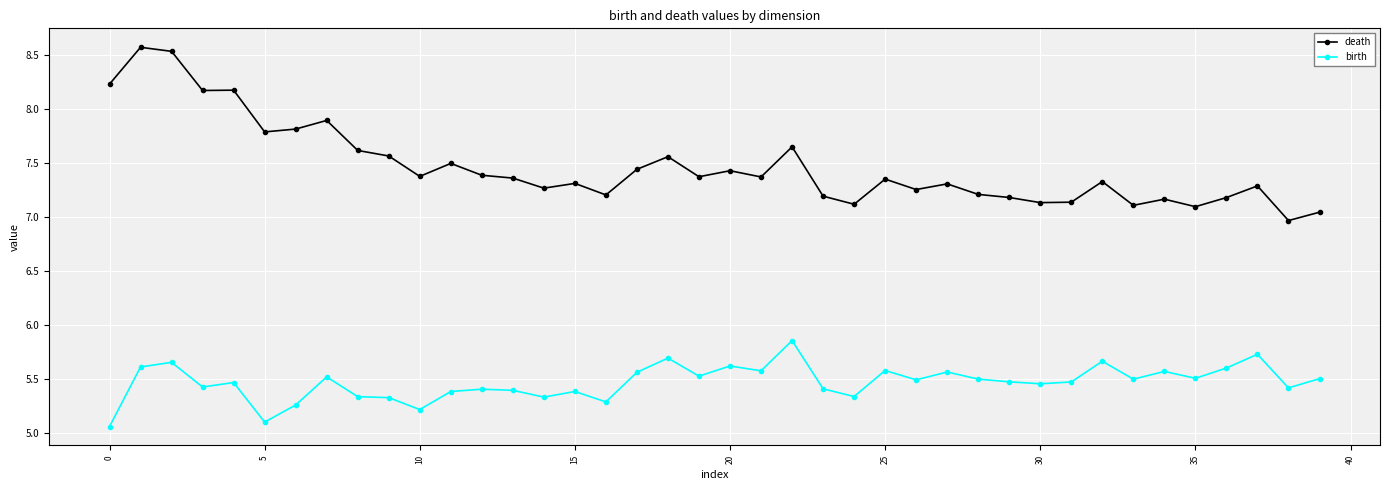

Rank the series by their maximum value, from lowest to highest.

birth, death